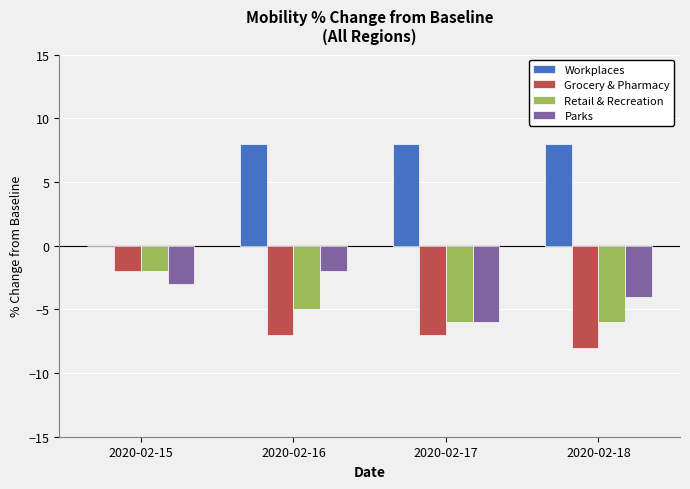

Between 2020-02-15 and 2020-02-17, which series saw the biggest shift?

Workplaces